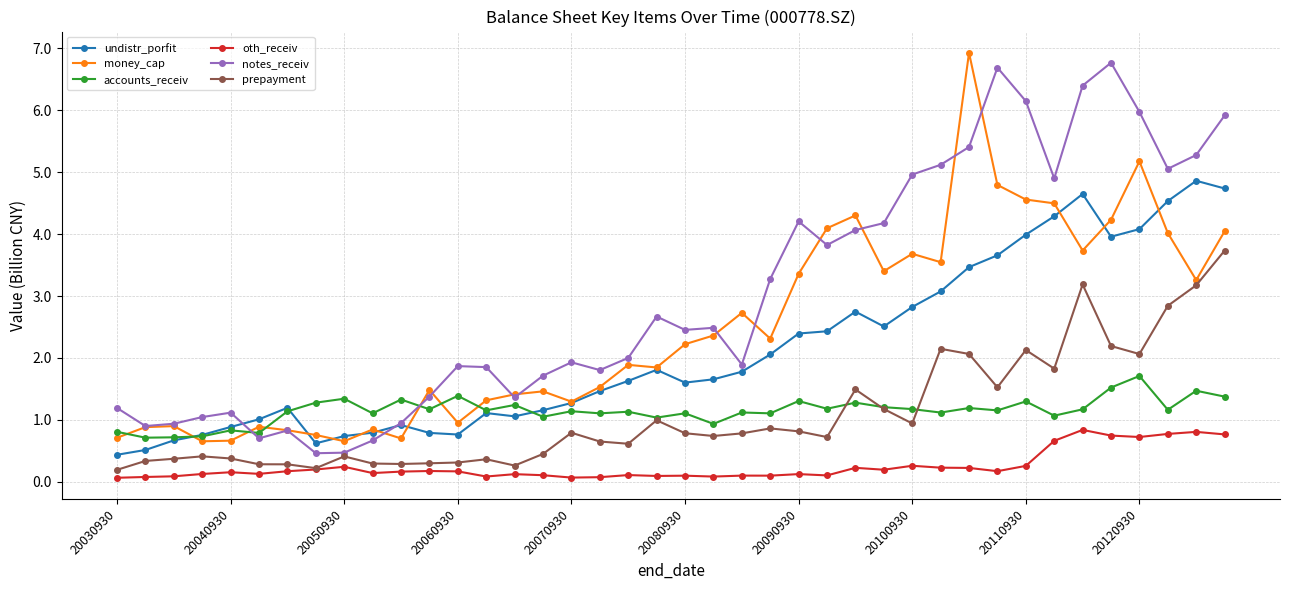

What is the value of the notes_receiv point at the 23rd from the left?

1.9